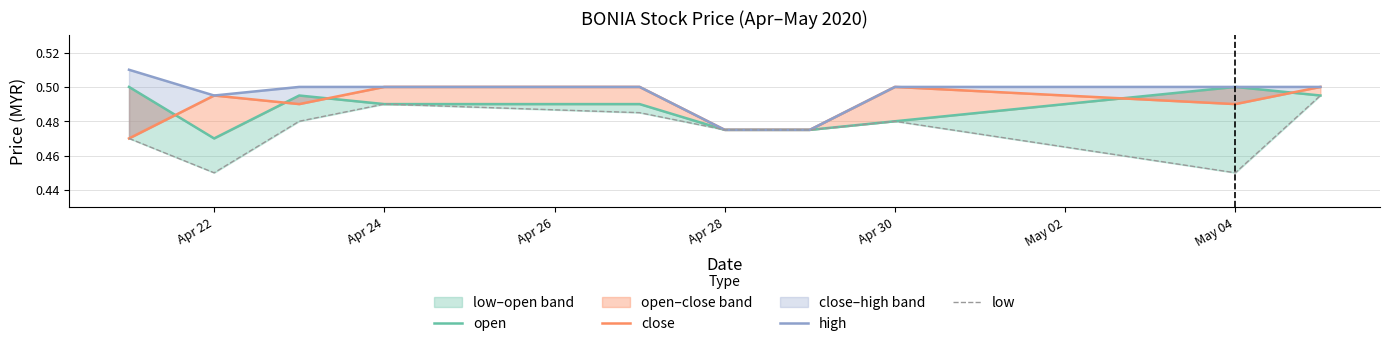

What is the average value of the low series?

0.5